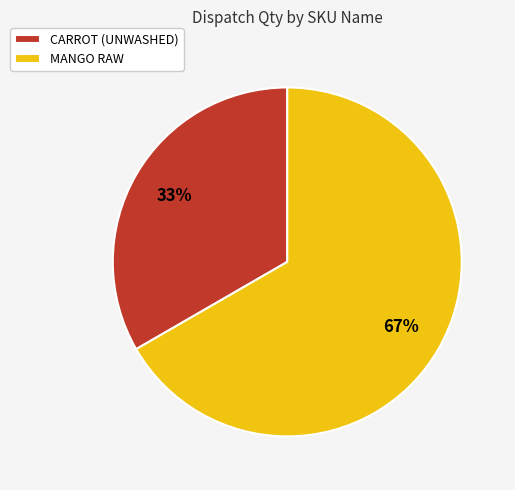

To the nearest percent, what is the combined percentage of CARROT (UNWASHED) and MANGO RAW?

100%